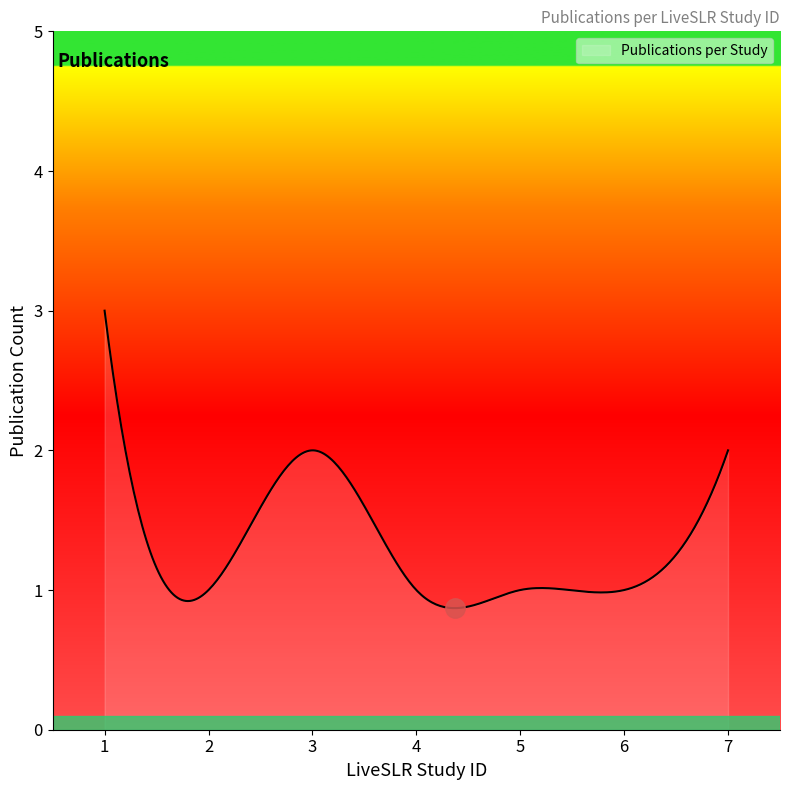

What is the difference between the maximum and minimum values?

2.1